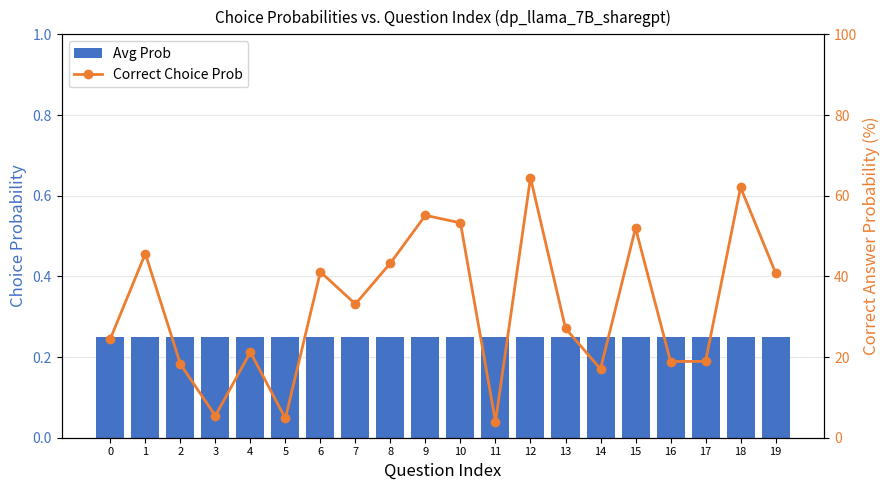

List the series in order of their peak value, lowest first.

Avg Prob, Correct Choice Prob